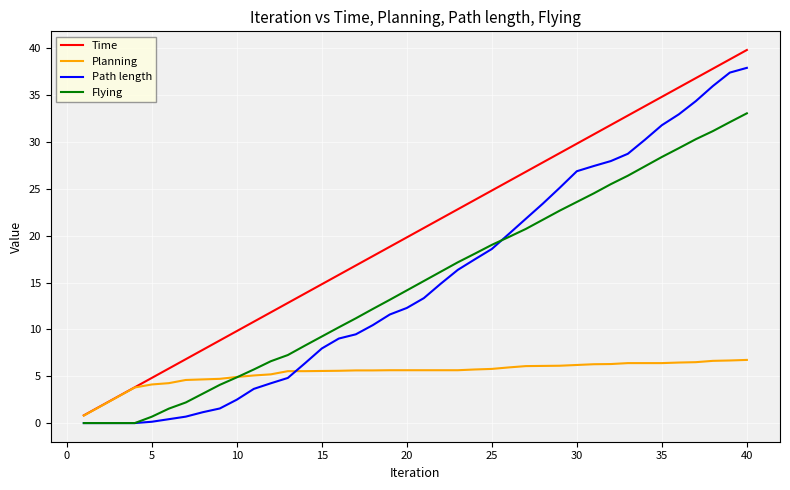

True or false: Path length and Flying intersect in this chart.

True